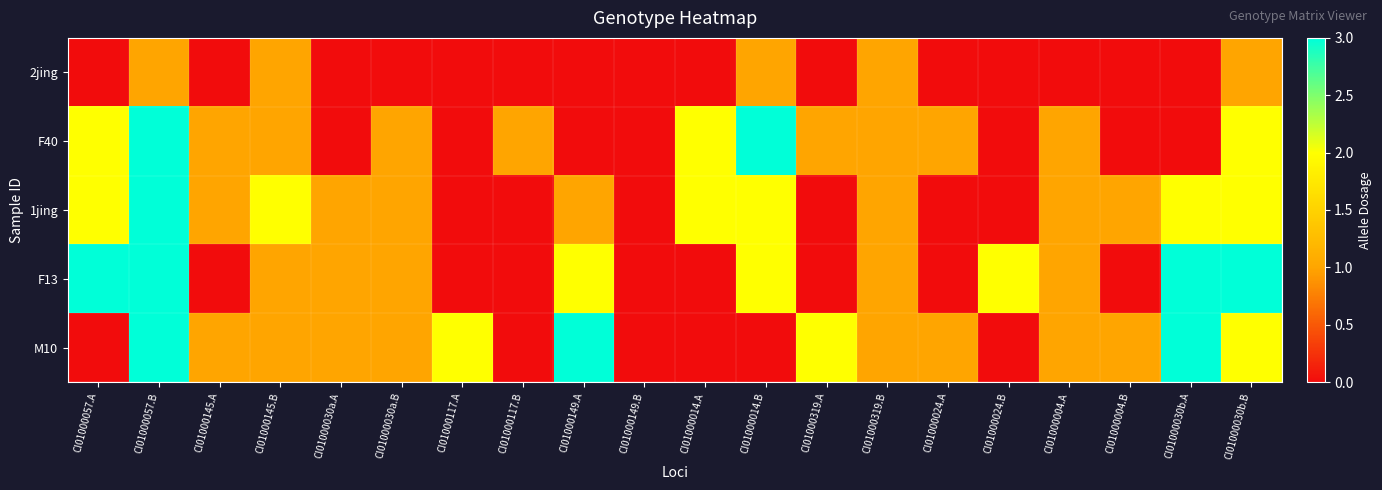

At which category is the sum across all series the highest?

CI01000057.B